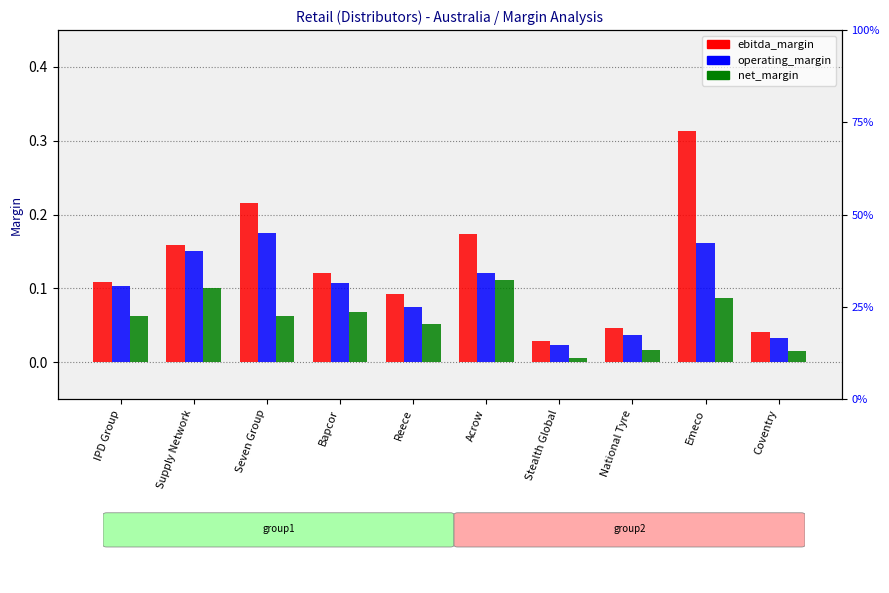

What is the label of the 9th bar from the left?

Emeco